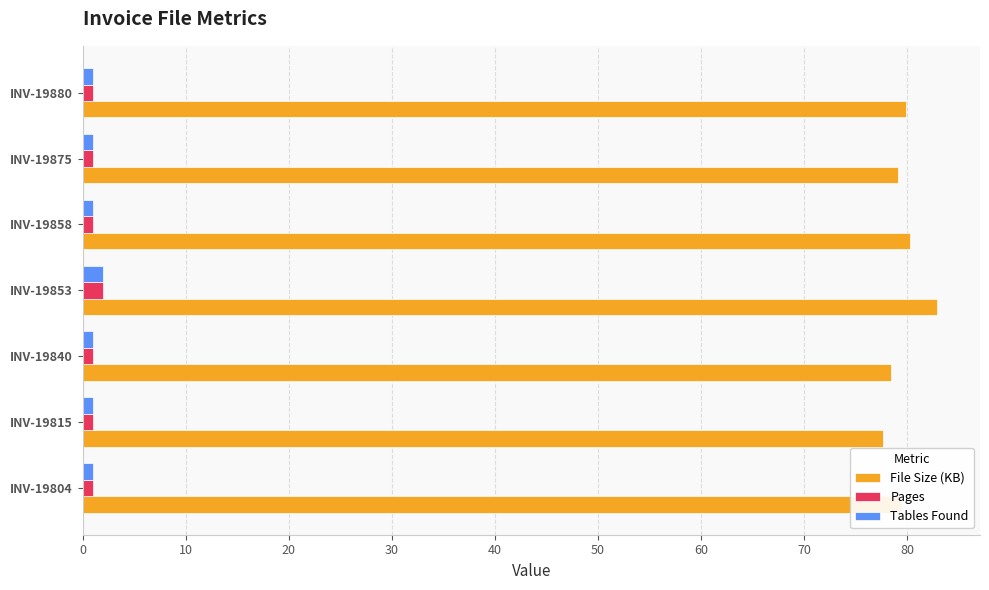

Which series has the largest range (max minus min)?

File Size (KB)